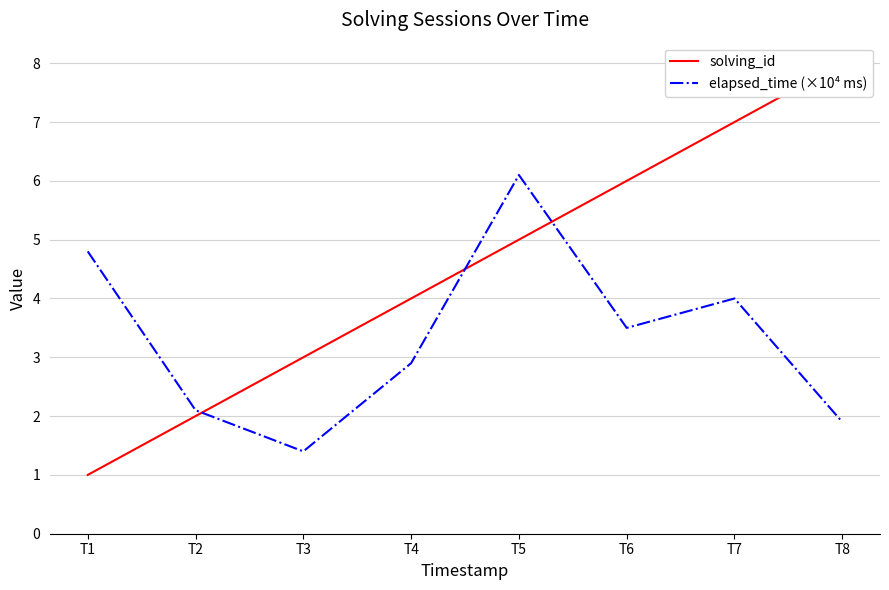

The solving_id series shows 3.2 at T5. True or false?

False